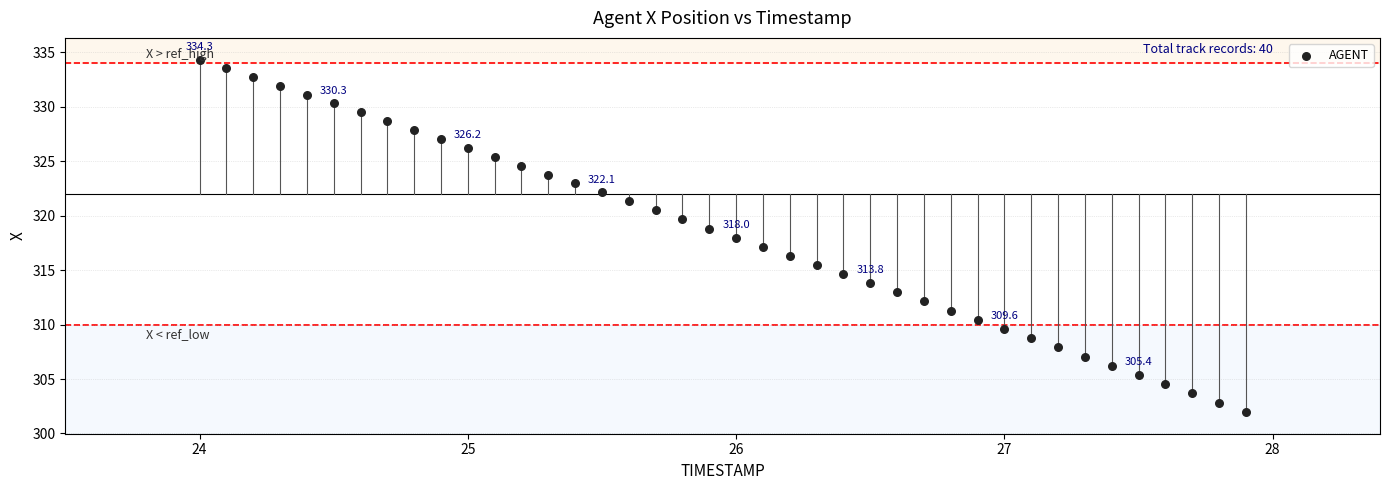

What is the range of Y values (max minus min)?

32.3